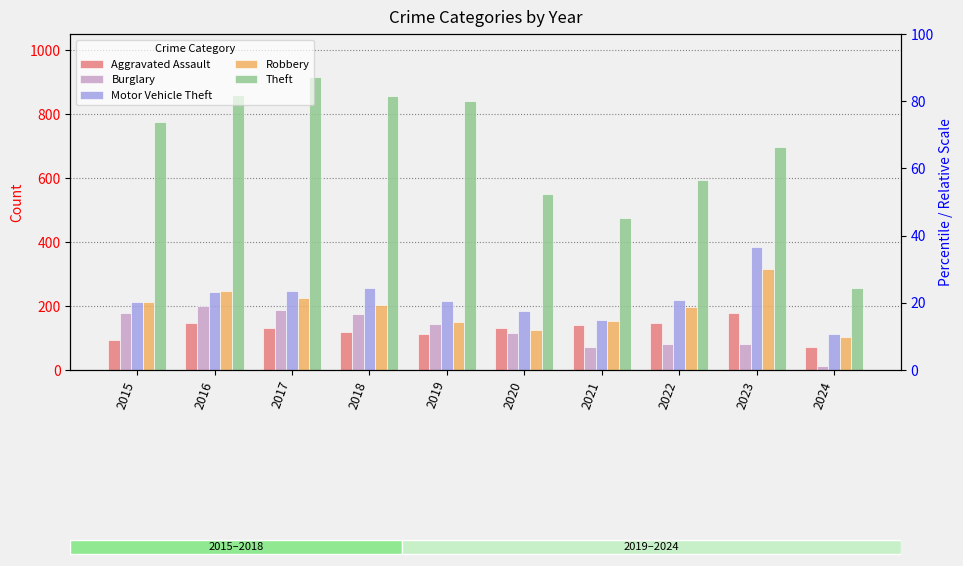

Reading right to left, what are all the values shown in this chart?

Aggravated Assault: 2024=71	2023=177	2022=146	2021=142	2020=131	2019=113	2018=119	2017=131	2016=146	2015=95
Burglary: 2024=13	2023=81	2022=82	2021=71	2020=115	2019=143	2018=176	2017=189	2016=201	2015=178
Motor Vehicle Theft: 2024=113	2023=385	2022=219	2021=156	2020=184	2019=216	2018=256	2017=247	2016=245	2015=211
Robbery: 2024=102	2023=317	2022=198	2021=153	2020=124	2019=150	2018=204	2017=224	2016=247	2015=212
Theft: 2024=256	2023=696	2022=593	2021=474	2020=550	2019=841	2018=856	2017=916	2016=858	2015=774